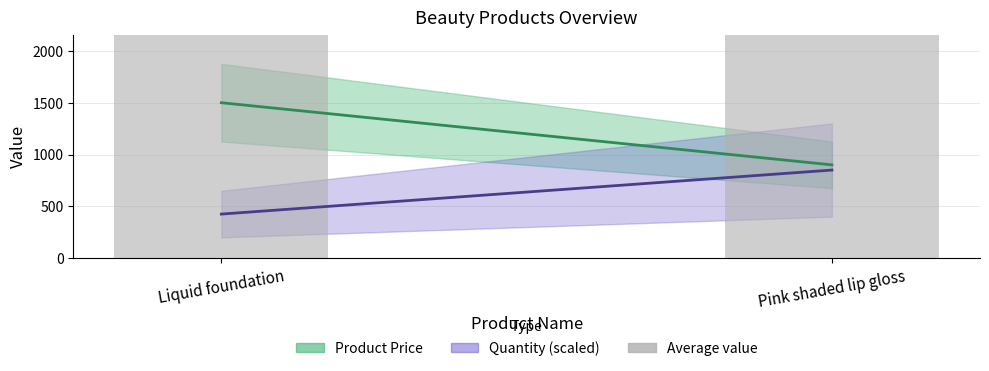

What is the sum of the Average value values at Liquid foundation and Pink shaded lip gloss?

6618.8